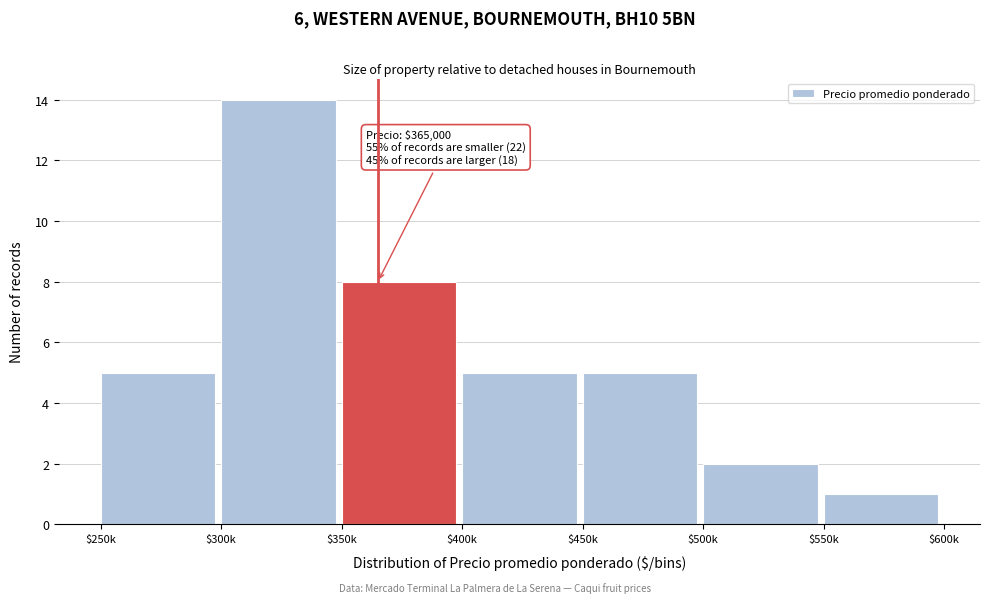

Reading right to left, extract all data points from this chart.

1	2	5	5	8	14	5